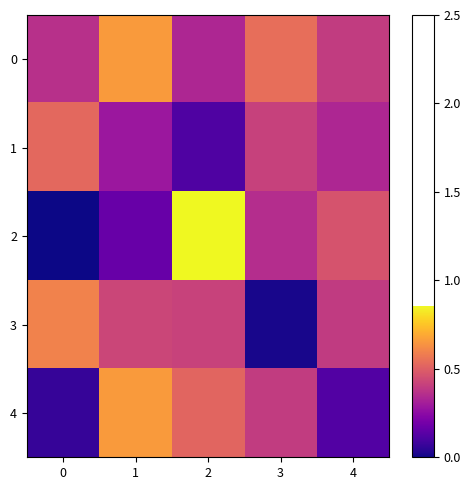

Which has a higher value, 3 or 0?

3